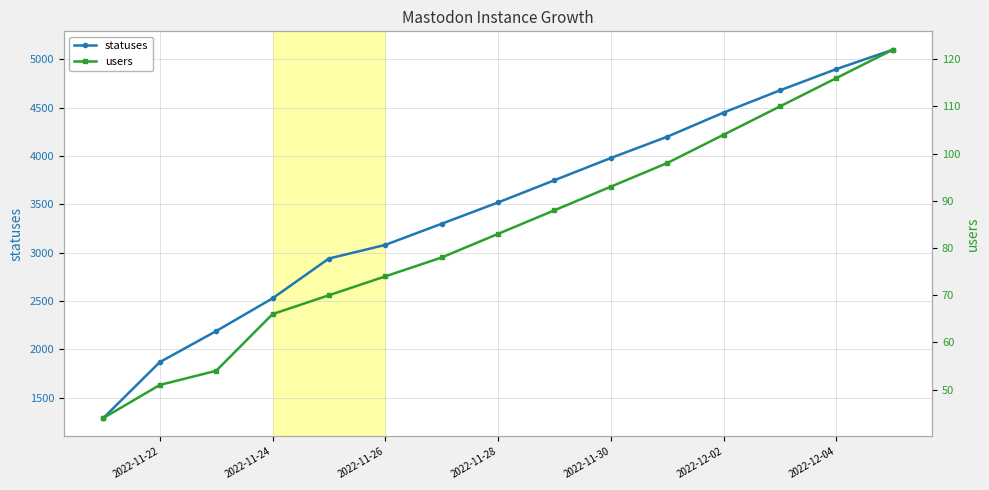

Which series has the largest total across all categories?

statuses